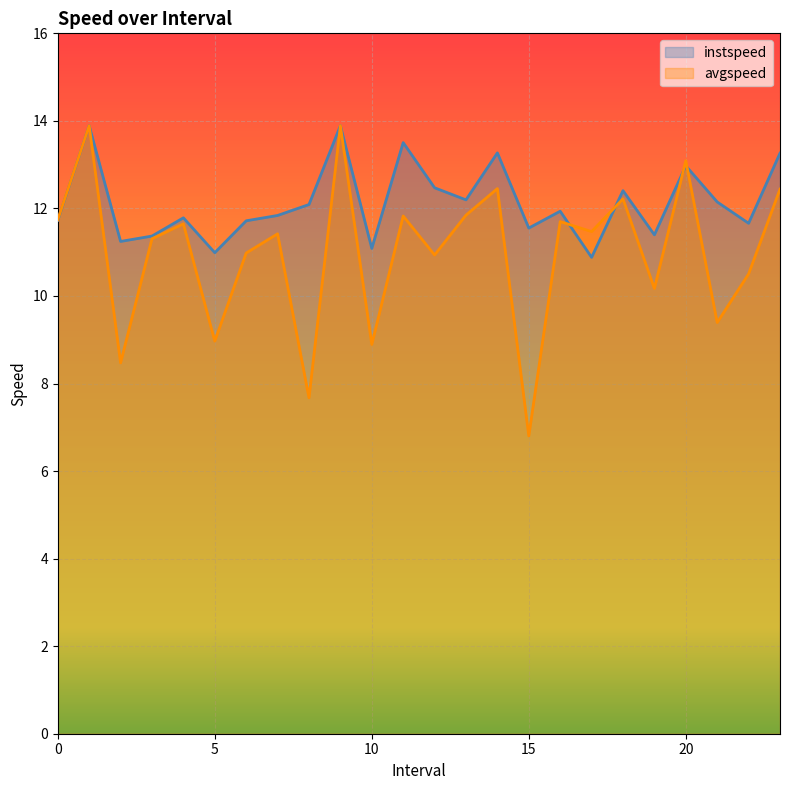

How many interior local valleys does the avgspeed series have?

9